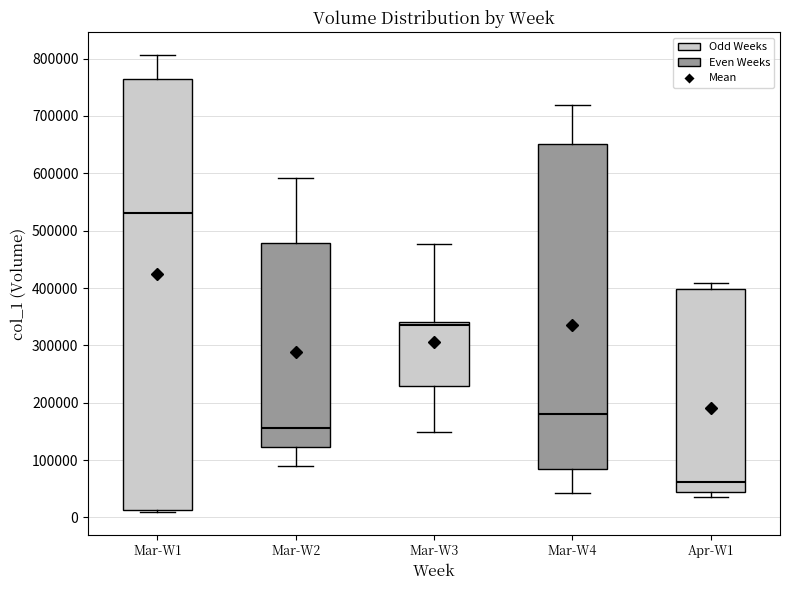

Which box's median line is the lowest?

Apr-W1